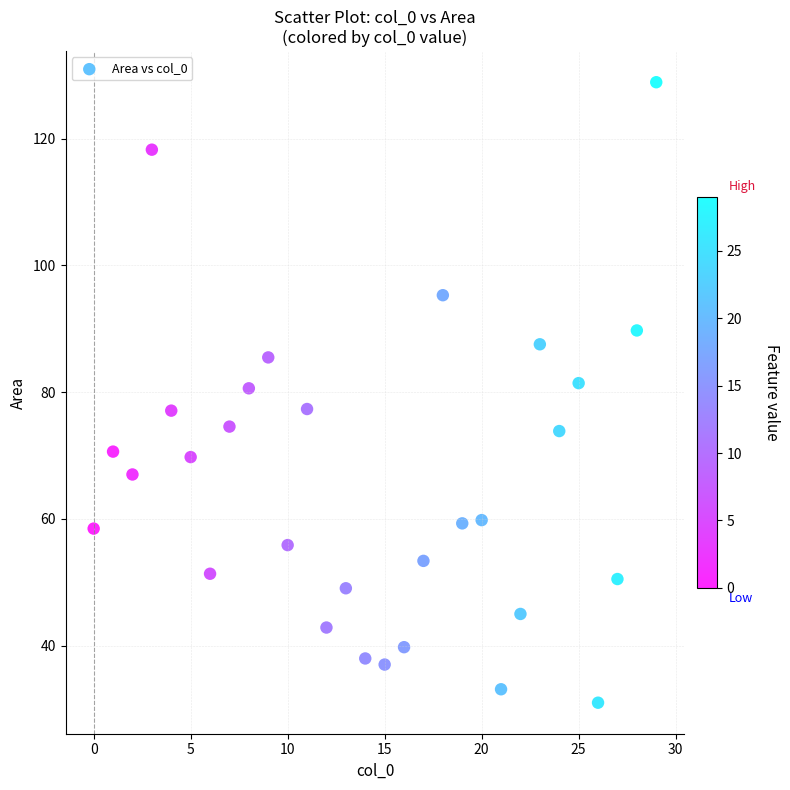

What is the range of X values (max minus min)?

29.0